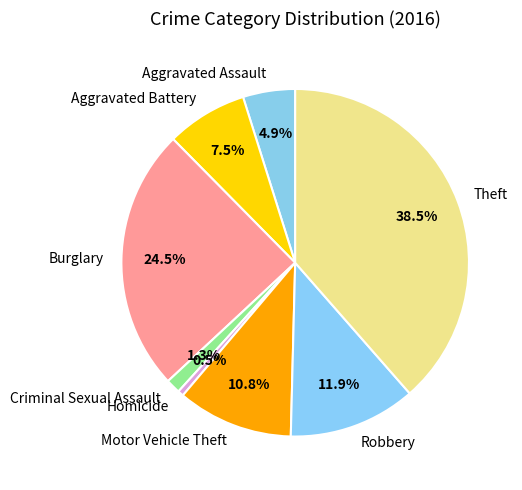

Does Aggravated Battery represent more than half of the total?

No